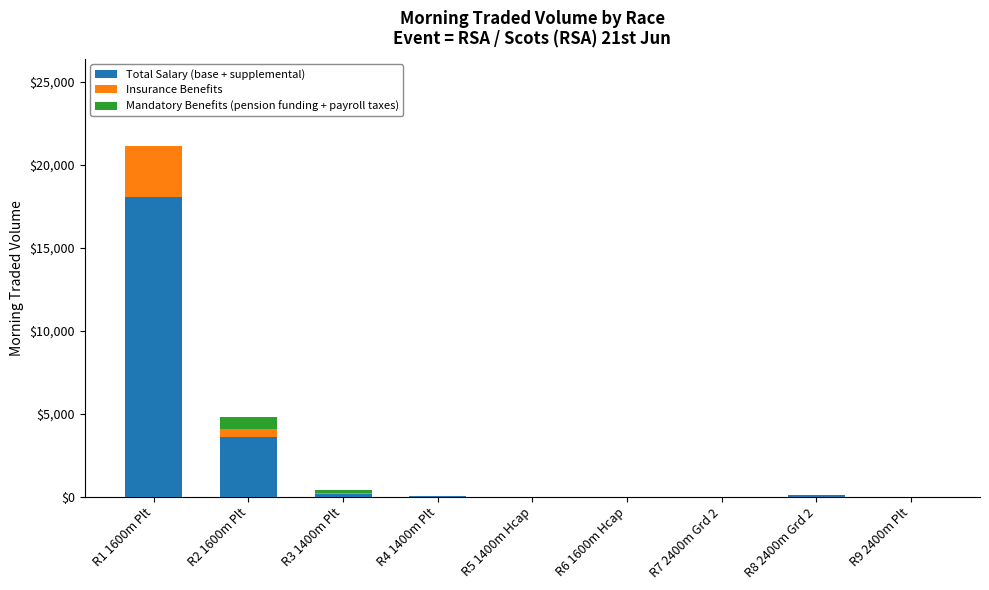

True or false: Total Salary (base + supplemental) has a value of 1335.2 at R2 1600m Plt.

False